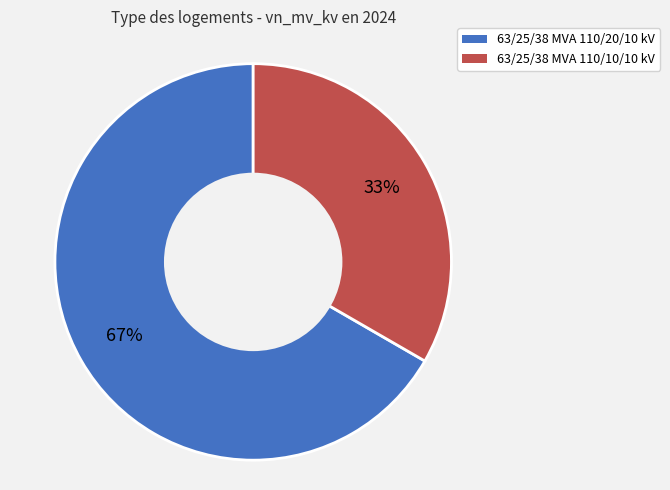

Approximately how many times larger is the value at 63/25/38 MVA 110/20/10 kV compared to 63/25/38 MVA 110/10/10 kV?

2.0